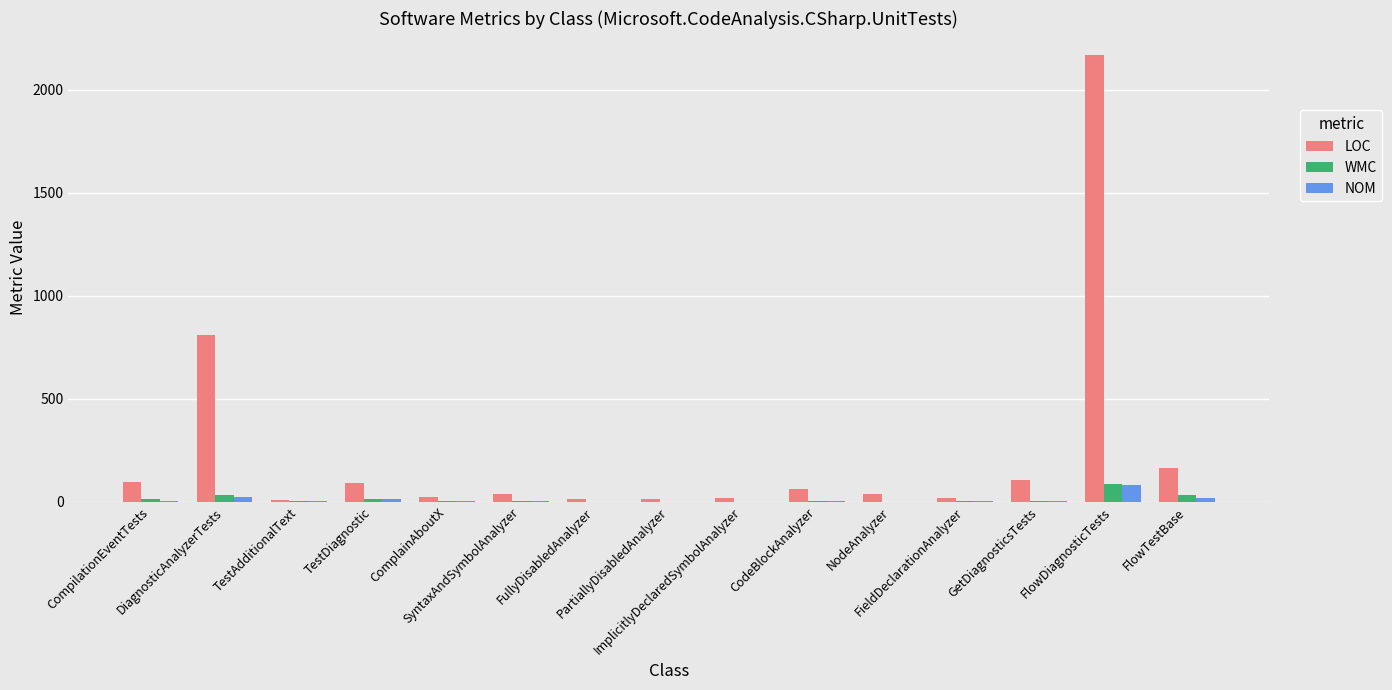

What are all the series names shown in the legend?

LOC, WMC, NOM